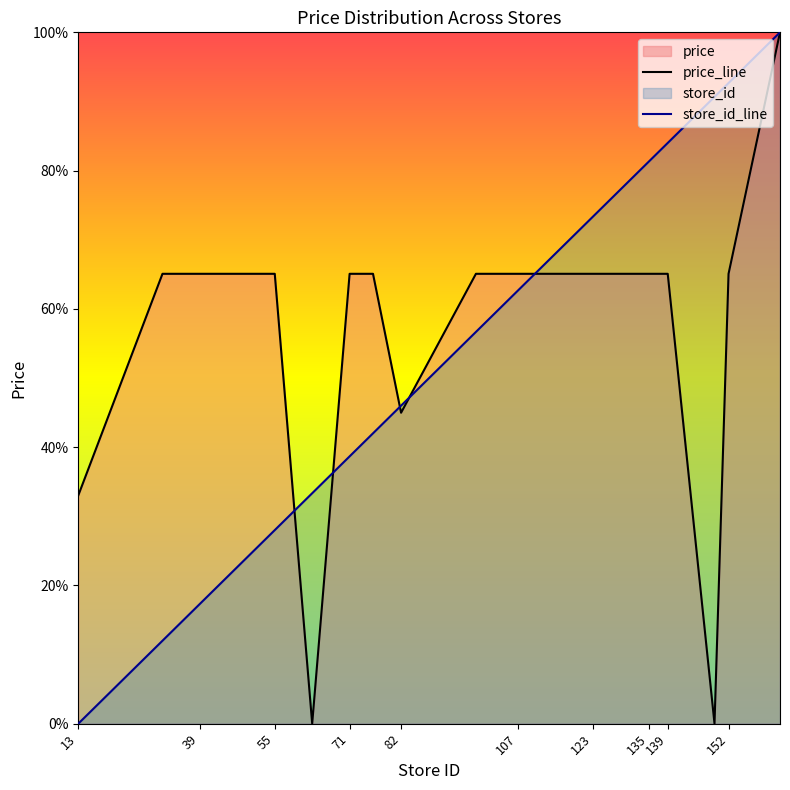

At 135, list the series in order from largest to smallest.

store_id_line, price_line